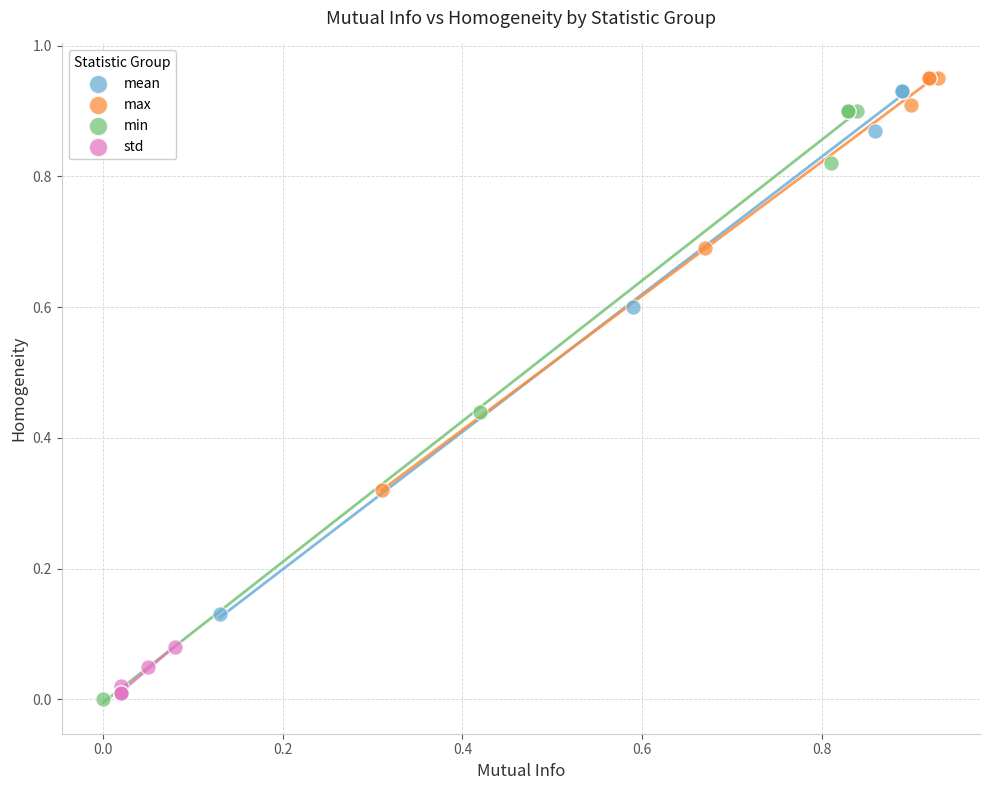

What are all the series names shown in the legend?

mean, max, min, std